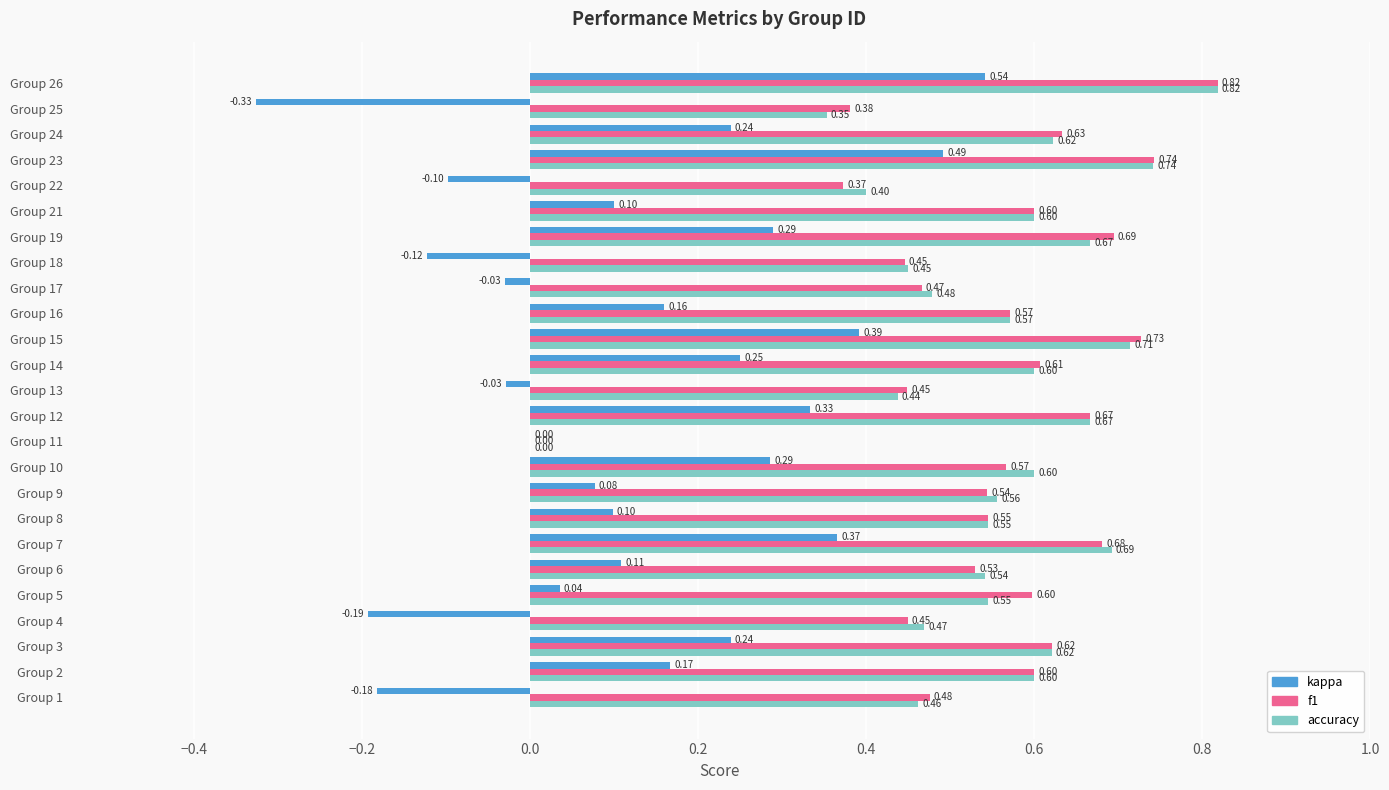

How many positive values does the f1 series have?

24